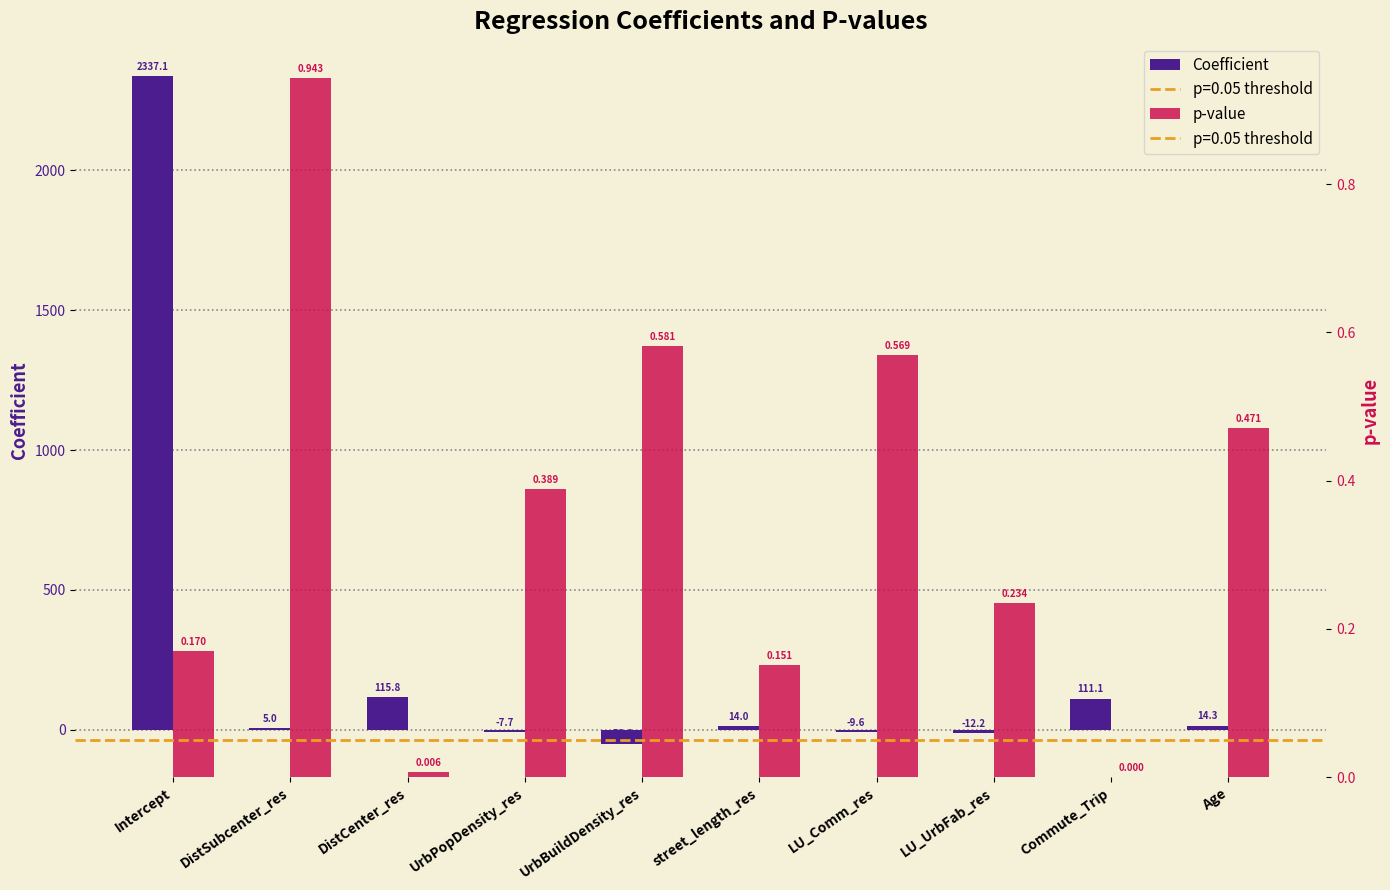

Is it true that p-value equals 0.4 at UrbPopDensity_res?

True